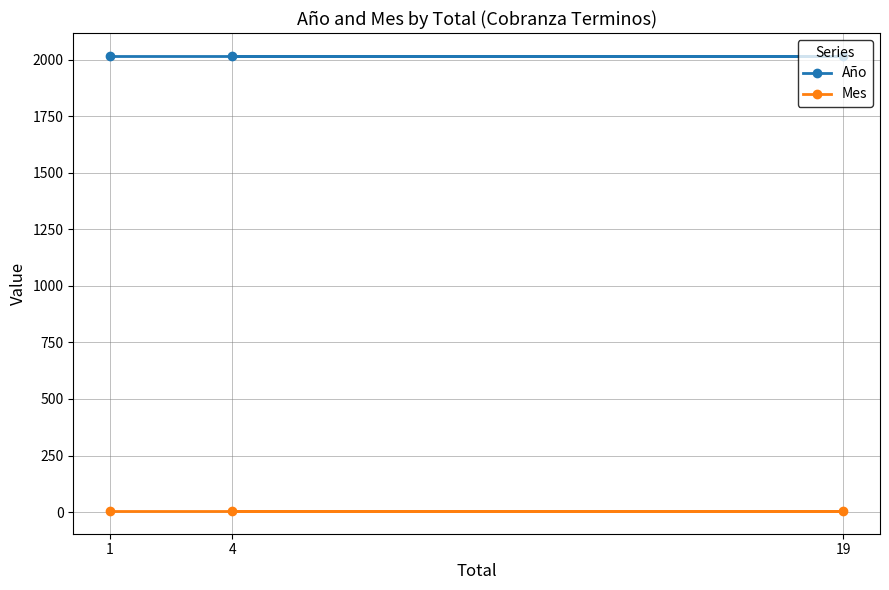

Which series has the largest range (max minus min)?

Año